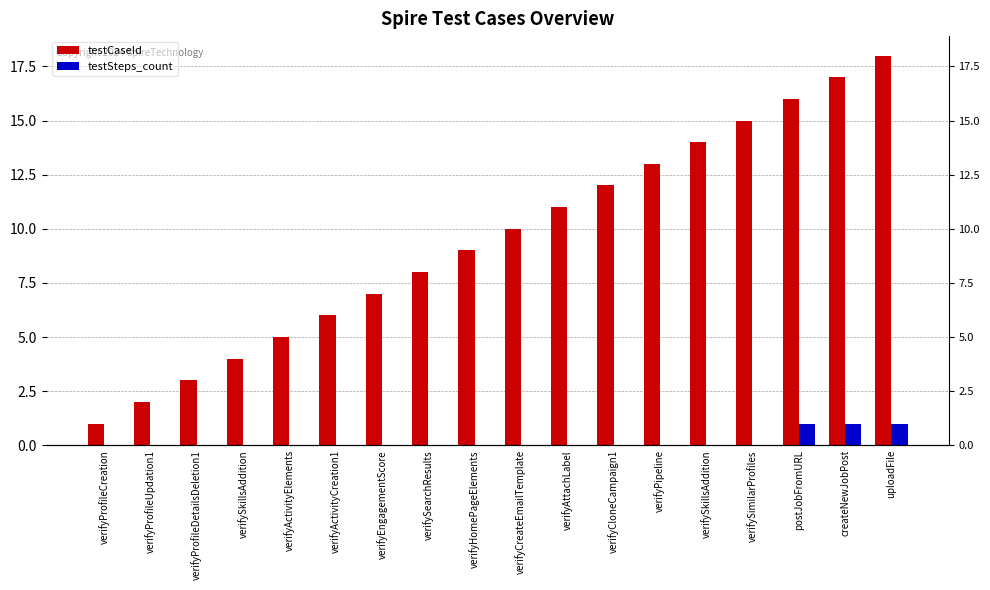

What is the greatest value displayed?

18